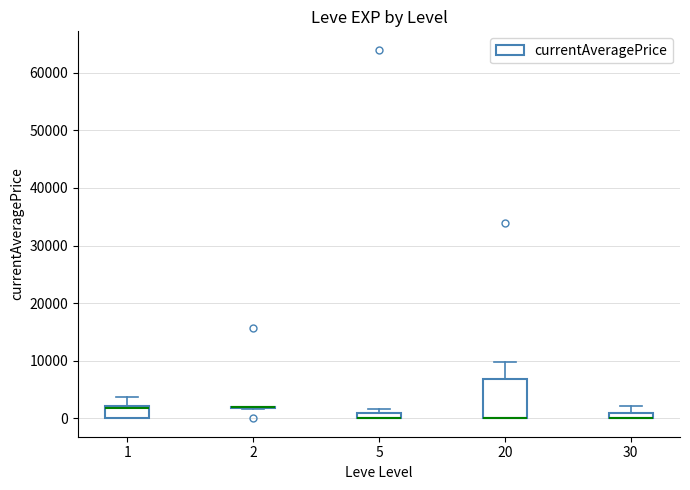

Comparing the boxes themselves (not the whiskers), which one is the tallest?

20